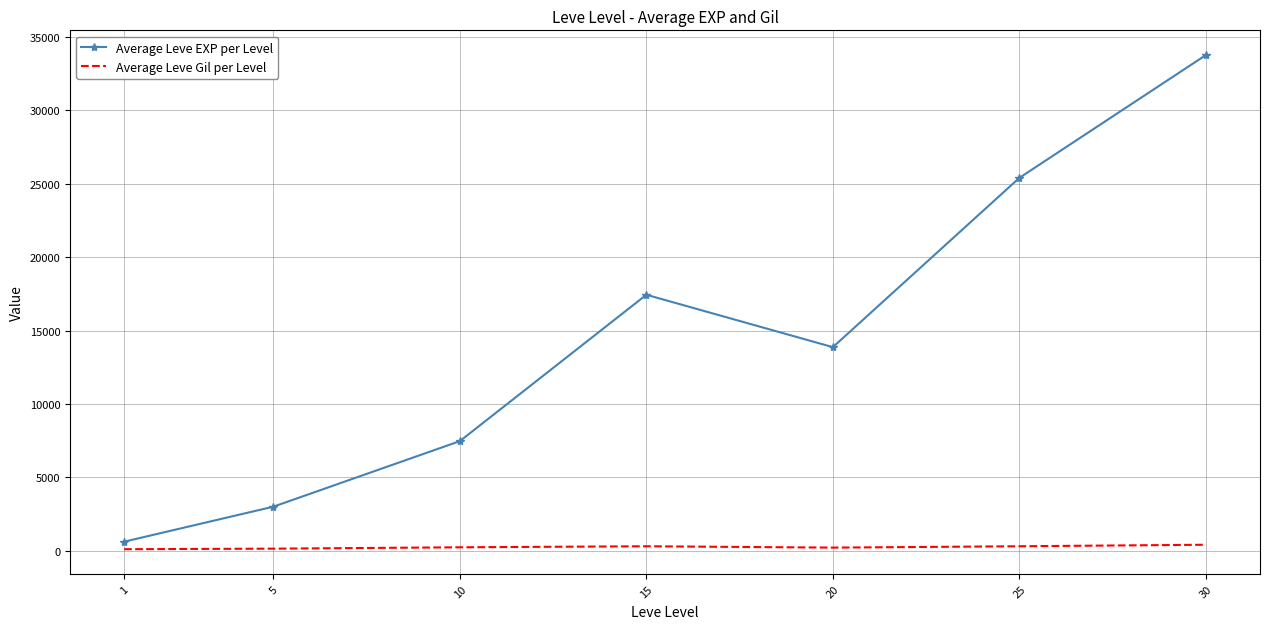

What is the spread (max minus min) of values at 20?

13655.8